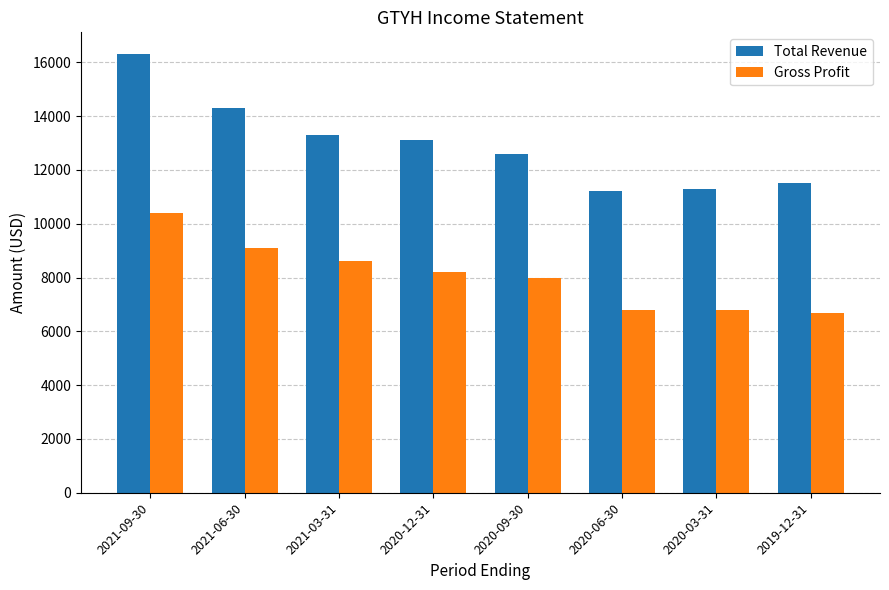

What is the difference between the highest and lowest values at 2019-12-31?

4800